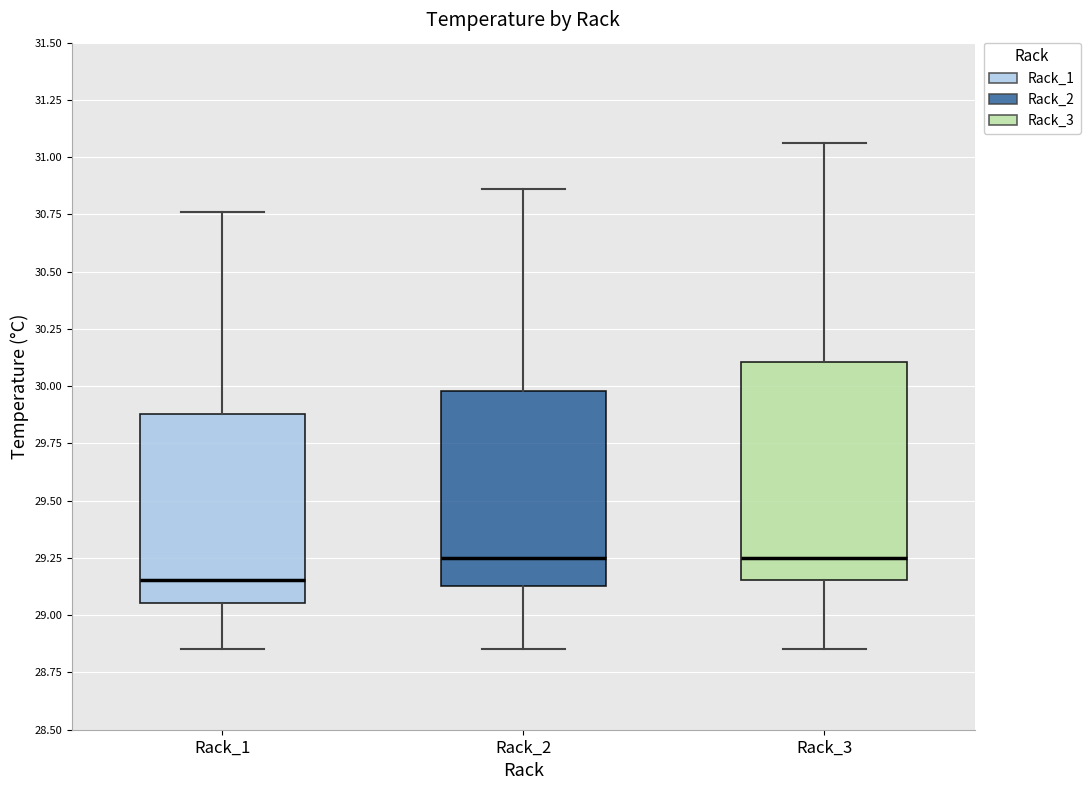

Where is the upper edge of the box for Rack_3 on the y-axis? The values are not printed on the chart, so give them approximately, as read against the axis.

30.10